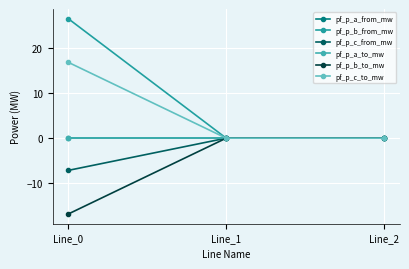

At which label is pf_p_a_to_mw closest to 0?

Line_2